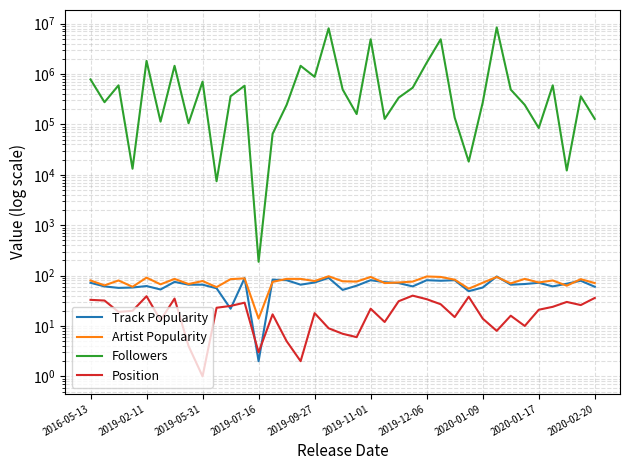

The value of Followers at 18 is 253261. True or false?

False